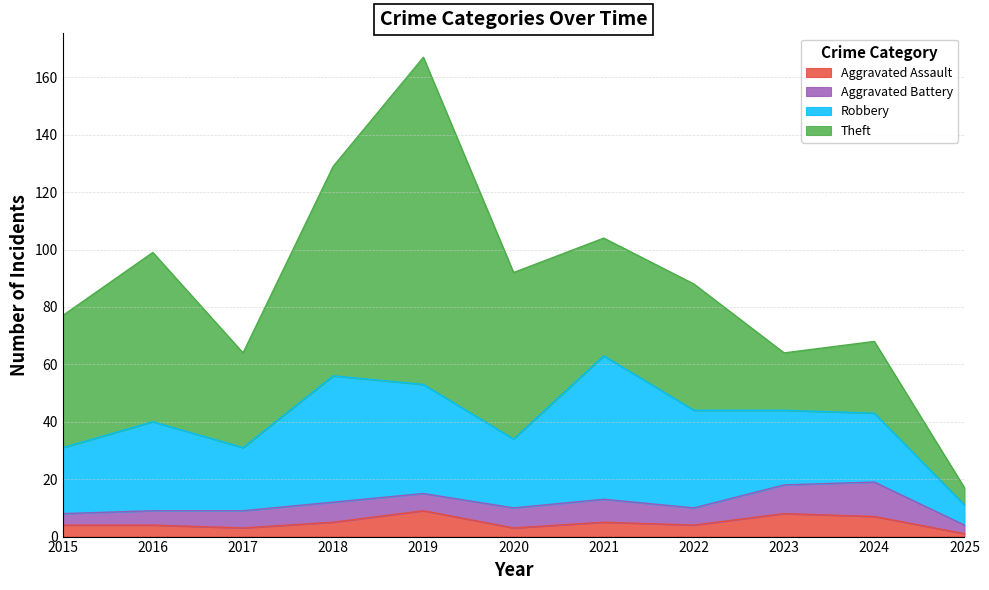

At which label is Aggravated Battery closest to 7?

2018